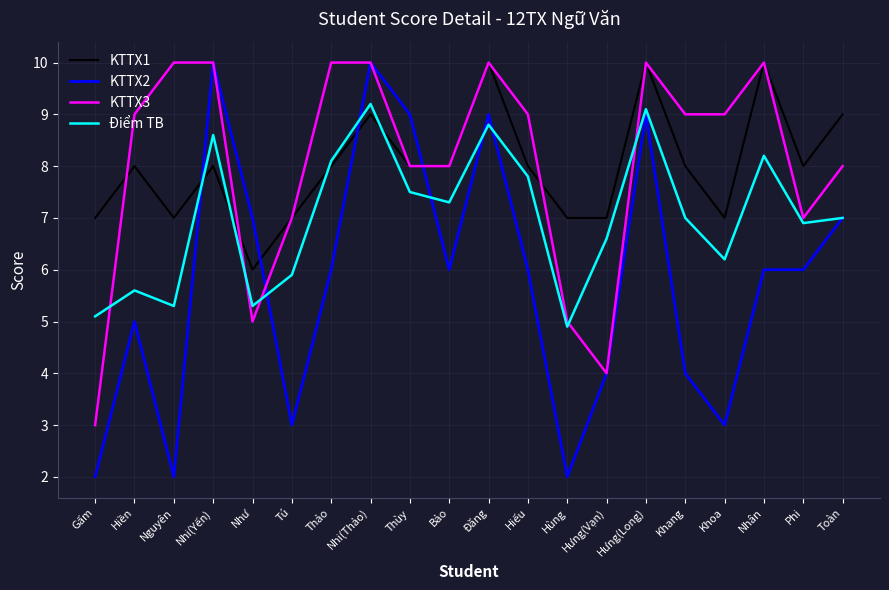

Reading left to right, extract all data points from this chart.

KTTX1: 7.0	8.0	7.0	8.0	6.0	7.0	8.0	9.0	8.0	8.0	10.0	8.0	7.0	7.0	10.0	8.0	7.0	10.0	8.0	9.0
KTTX2: 2.0	5.0	2.0	10.0	7.0	3.0	6.0	10.0	9.0	6.0	9.0	6.0	2.0	4.0	9.0	4.0	3.0	6.0	6.0	7.0
KTTX3: 3.0	9.0	10.0	10.0	5.0	7.0	10.0	10.0	8.0	8.0	10.0	9.0	5.0	4.0	10.0	9.0	9.0	10.0	7.0	8.0
Điểm TB: 5.1	5.6	5.3	8.6	5.3	5.9	8.1	9.2	7.5	7.3	8.8	7.8	4.9	6.6	9.1	7.0	6.2	8.2	6.9	7.0